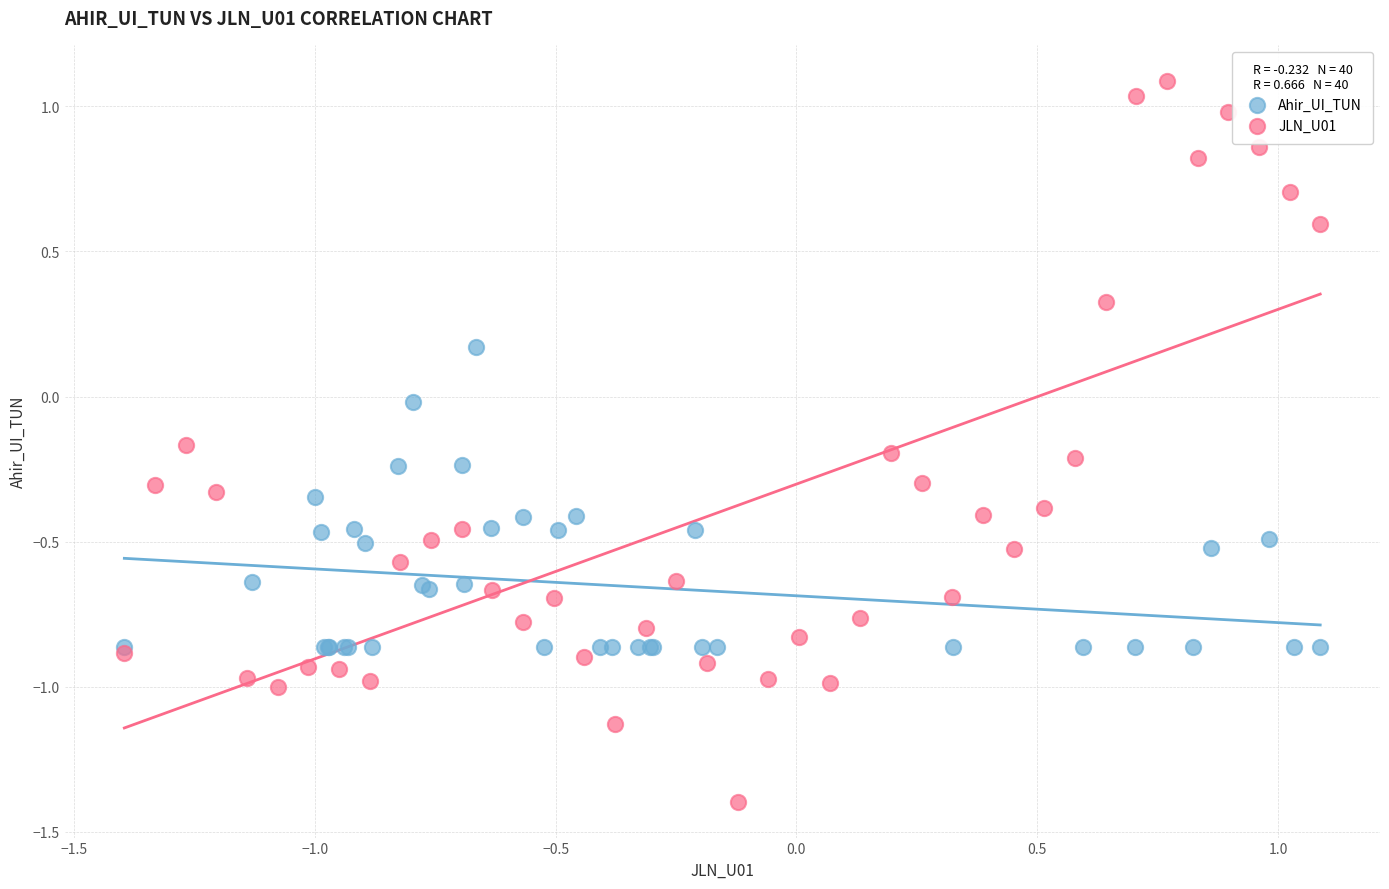

Which series reaches the minimum Y coordinate?

JLN_U01